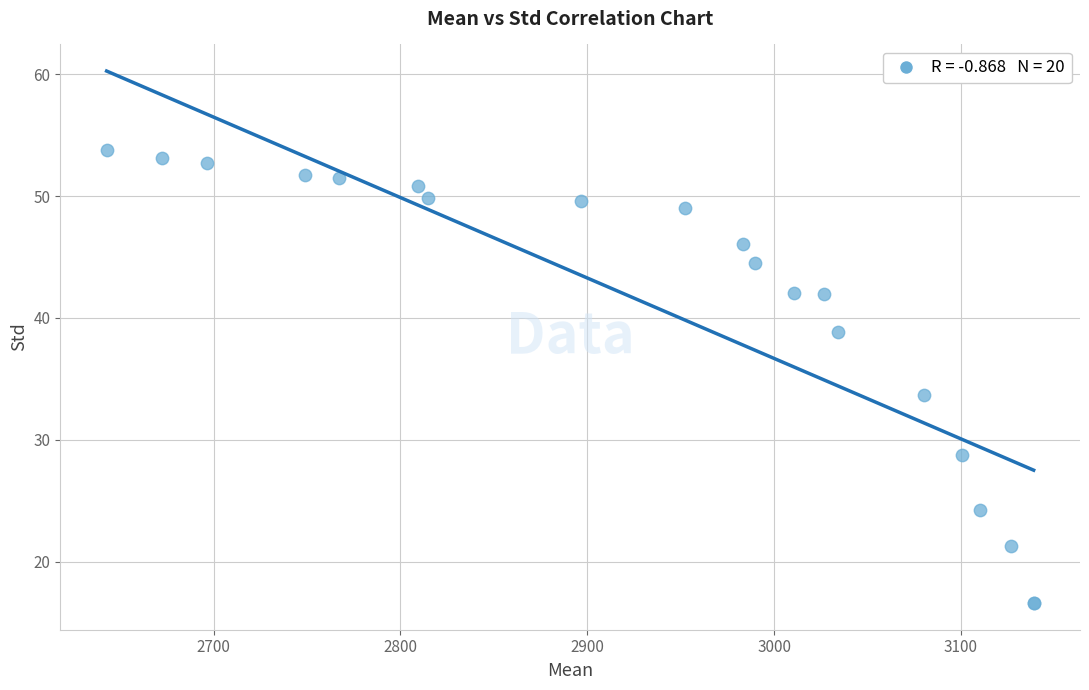

What Y value in the scatter plot is closest to 35?

33.7